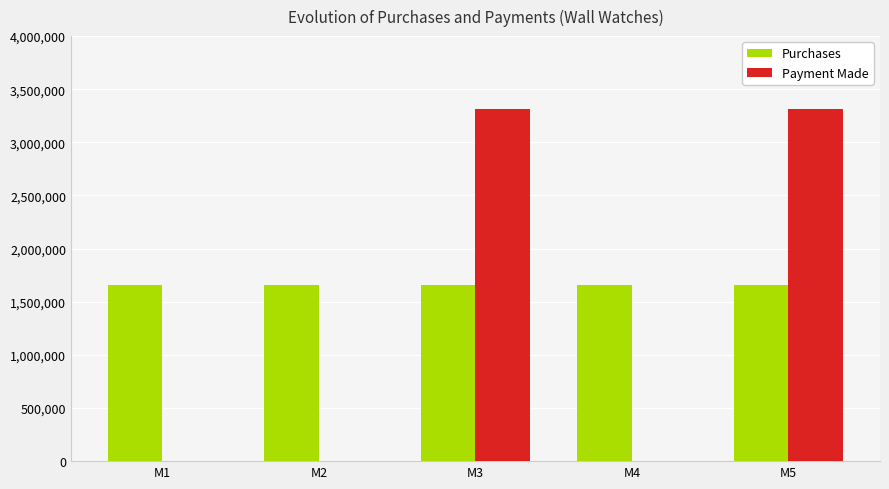

Reading right to left, what are all the values shown in this chart?

Purchases: M5=1657500	M4=1657500	M3=1657500	M2=1657500	M1=1657500
Payment Made: M5=3315000	M4=0	M3=3315000	M2=0	M1=0